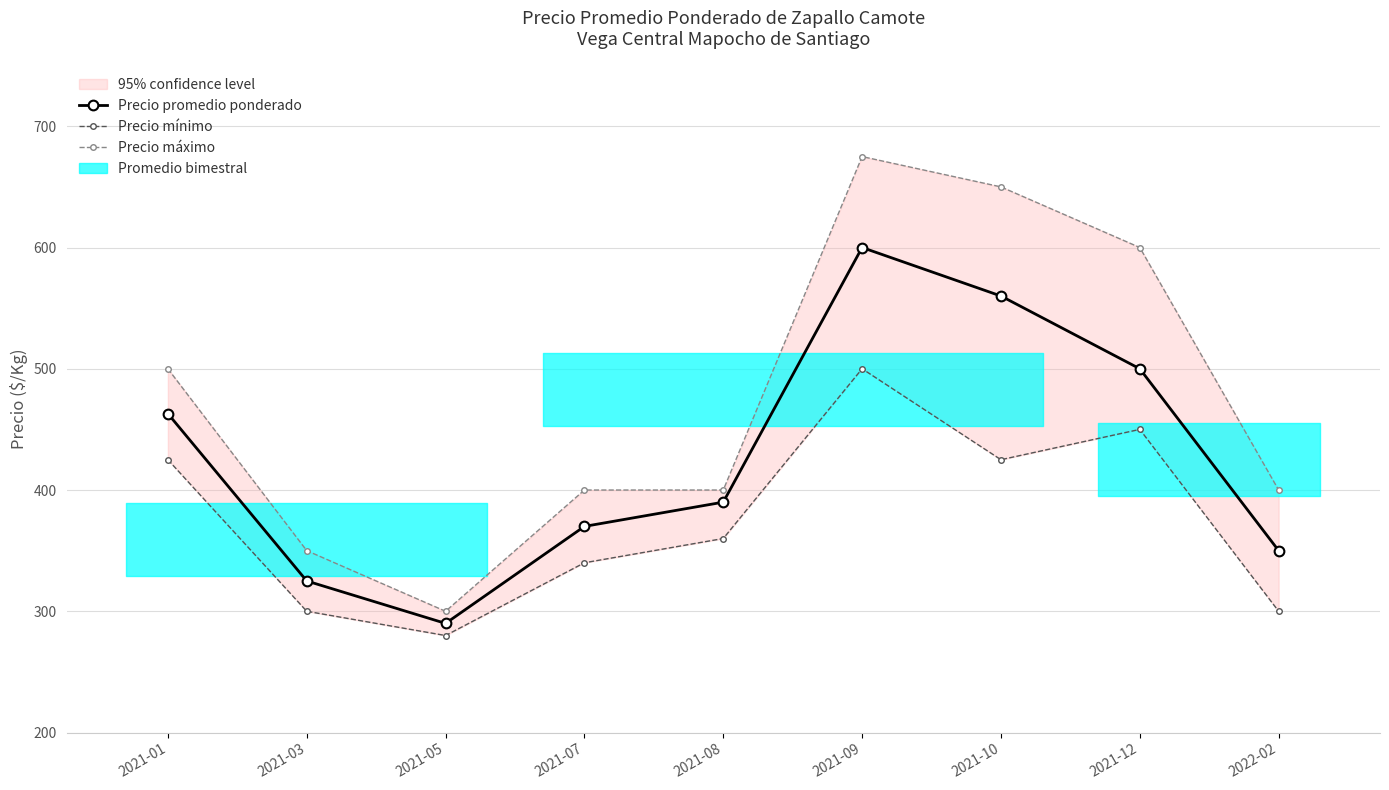

What is the difference between the highest and lowest values at 2021-01?

75